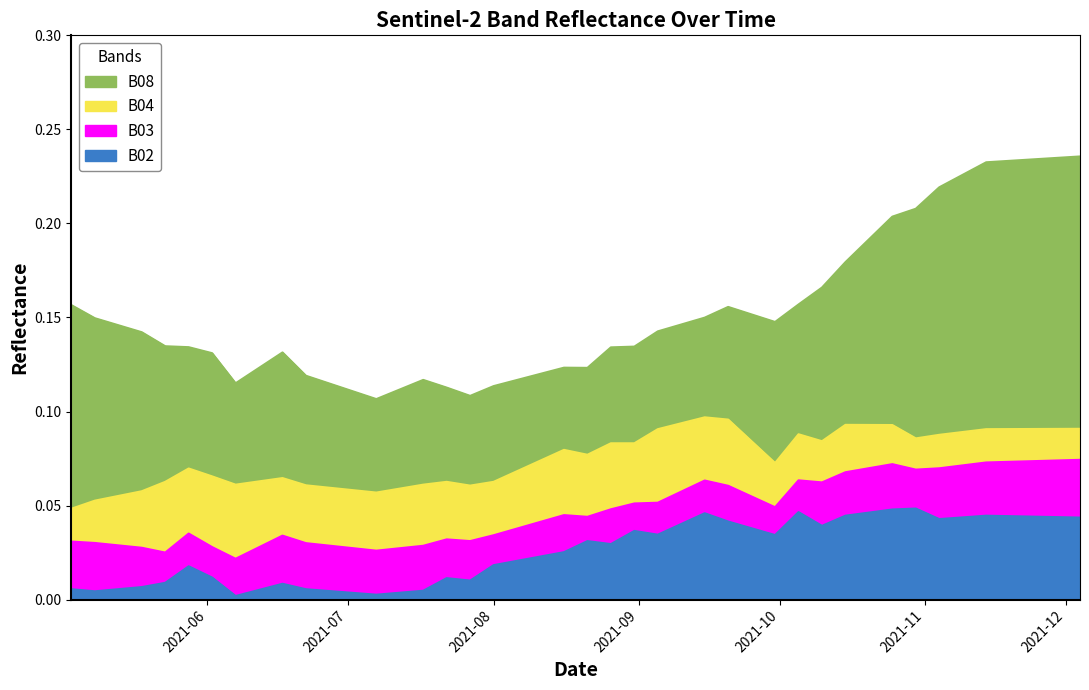

True or false: B03 has a value of 0.0 at 2021-09-25.

False